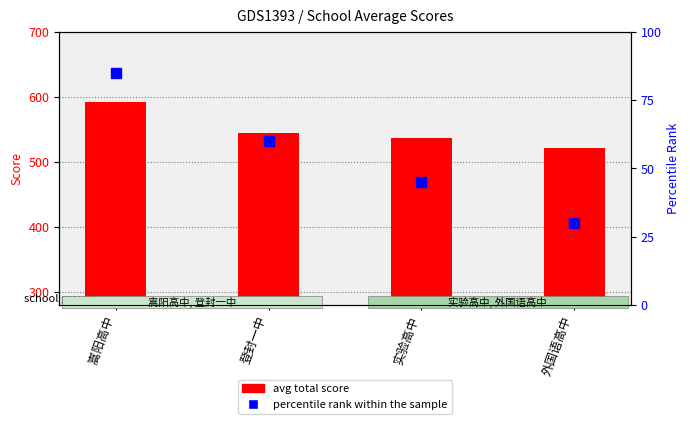

Which series contains the lowest Y value?

percentile rank within the sample